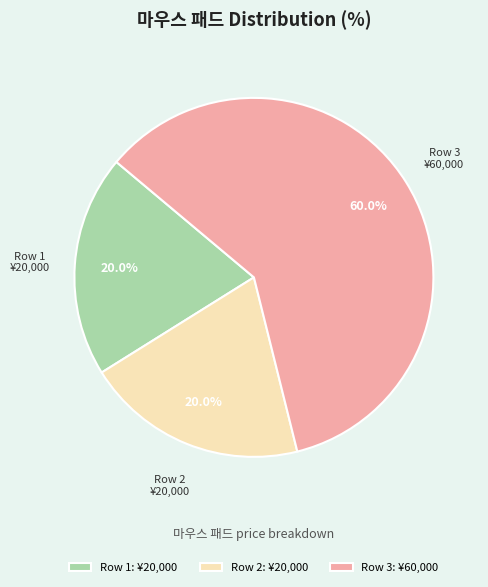

Do Row 3 and Row 1 together represent more than half of the pie?

Yes